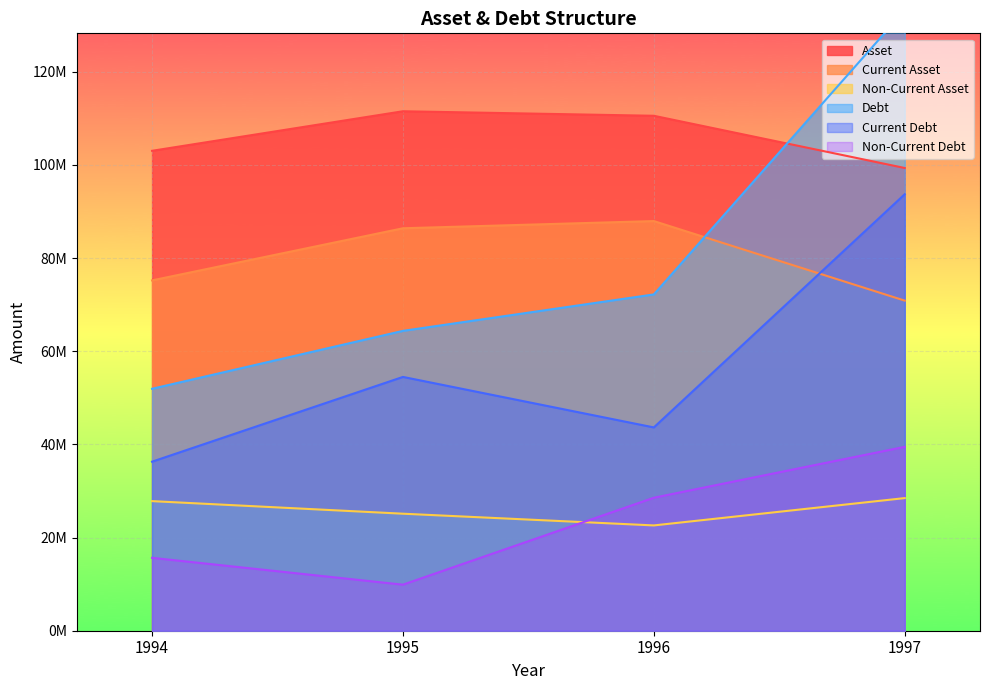

What is the lowest value of the Non-Current Asset series?

22607943